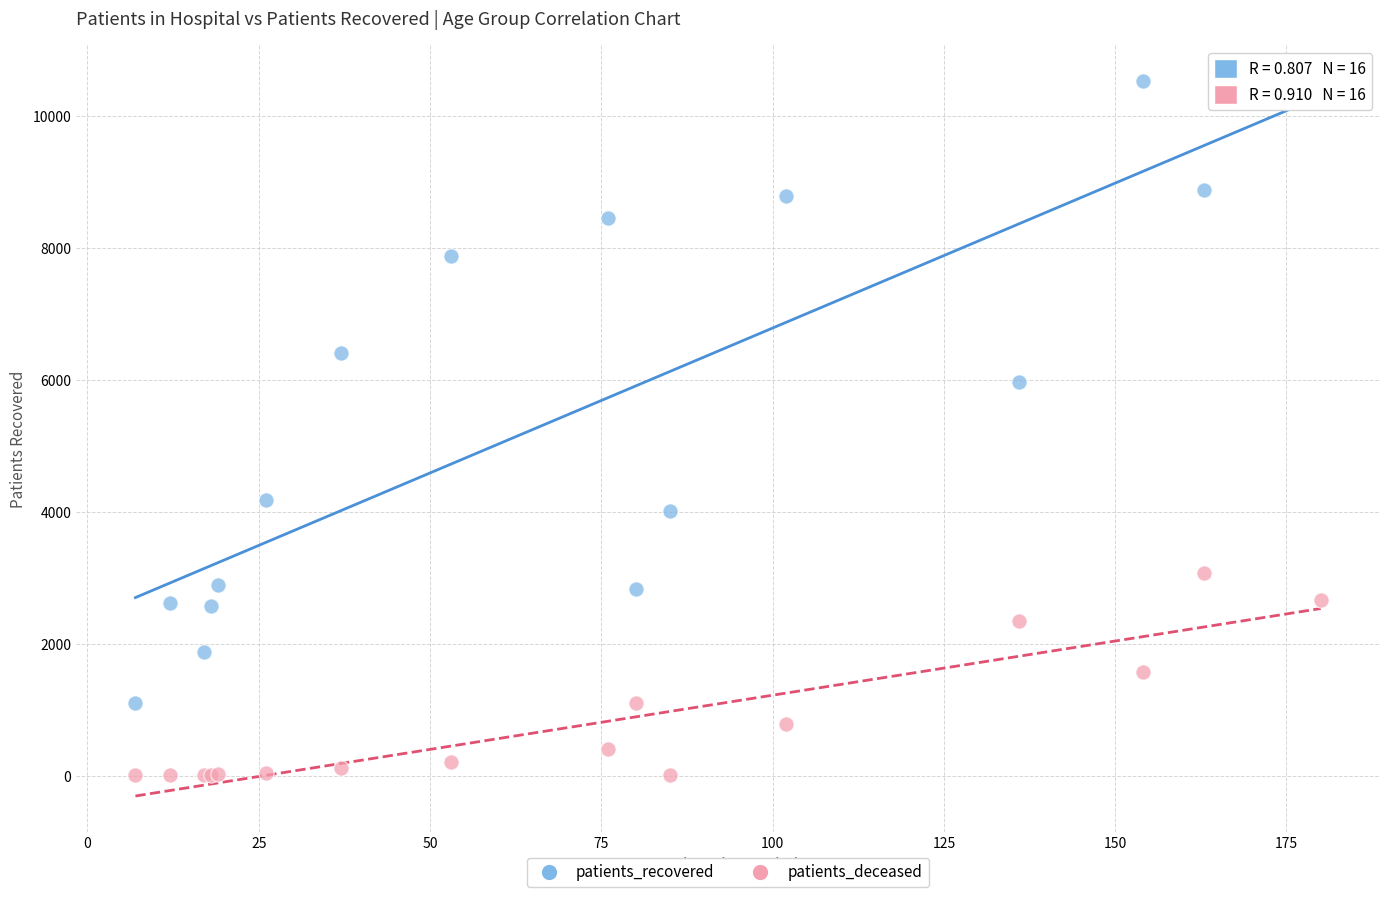

Which series has the widest spread of Y values?

patients_recovered